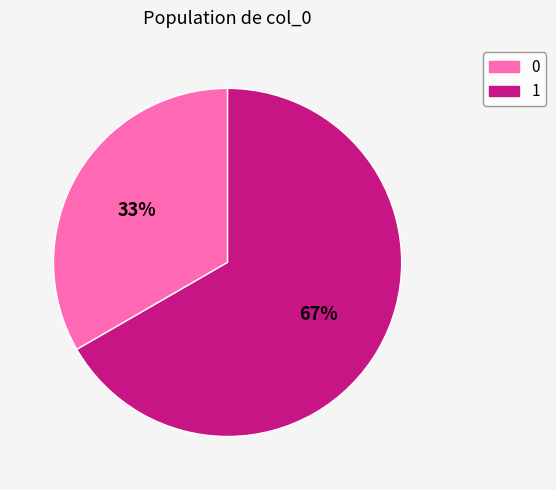

The 0 slice represents 33% of the pie. True or false?

True